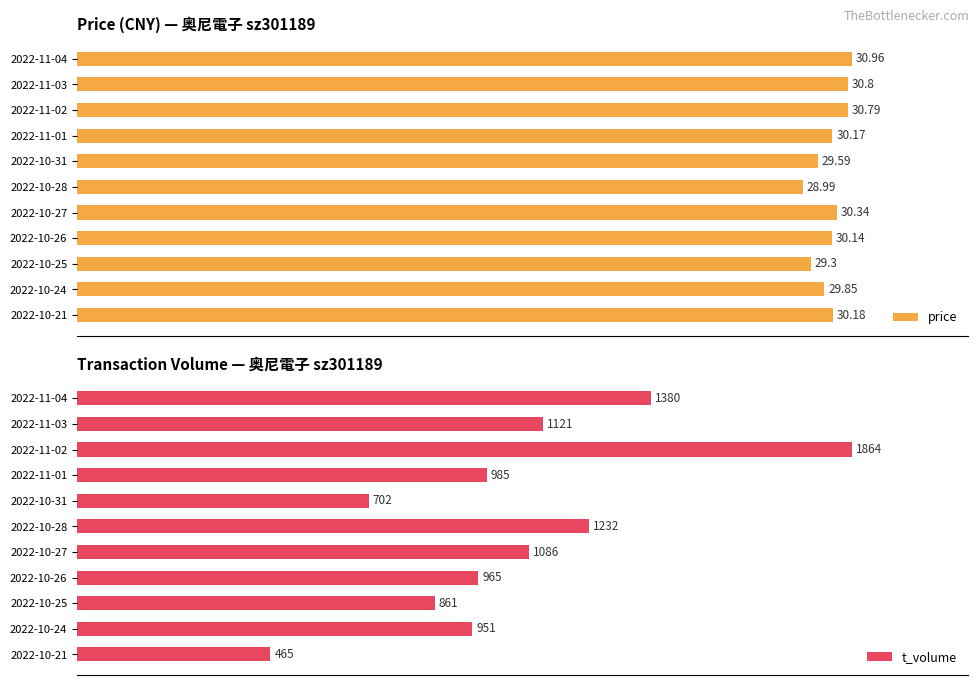

How many categories are shown in the chart?

11